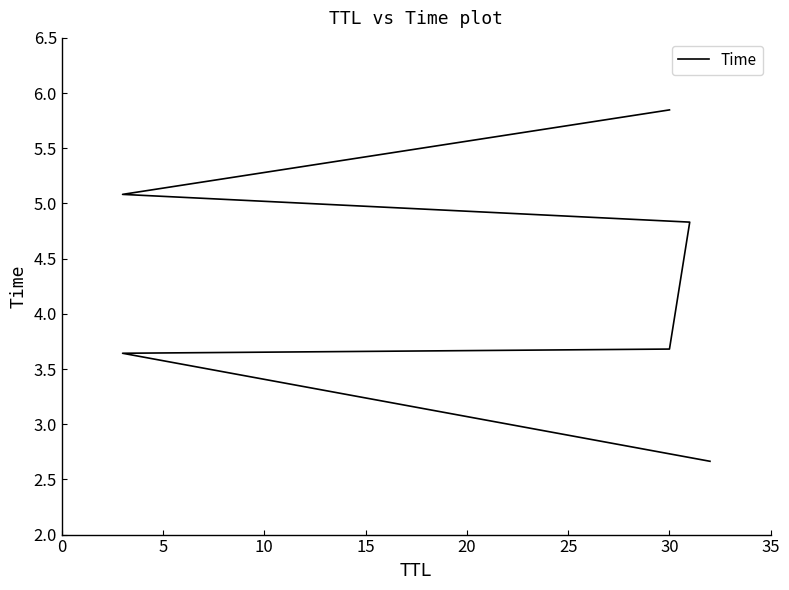

Read the value at 5.

3.6